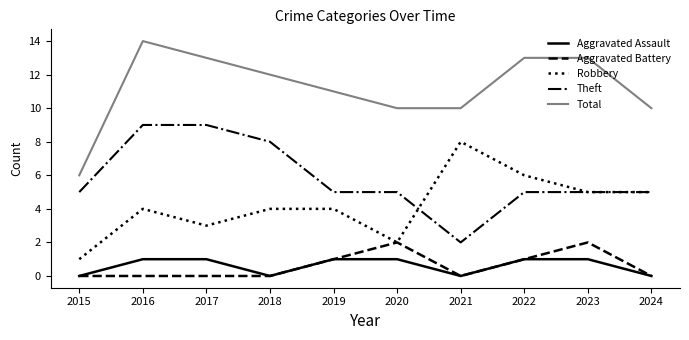

What is the lowest value of the Total series?

6